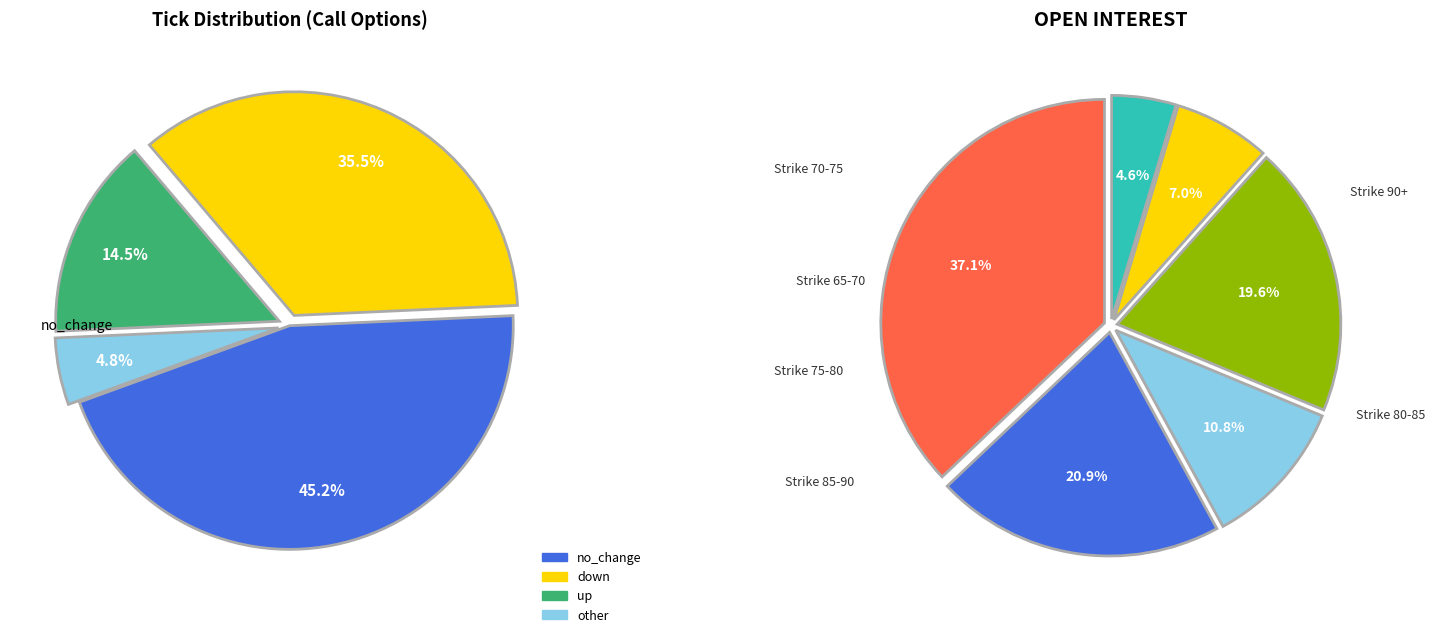

Which has a higher value, other or down?

down